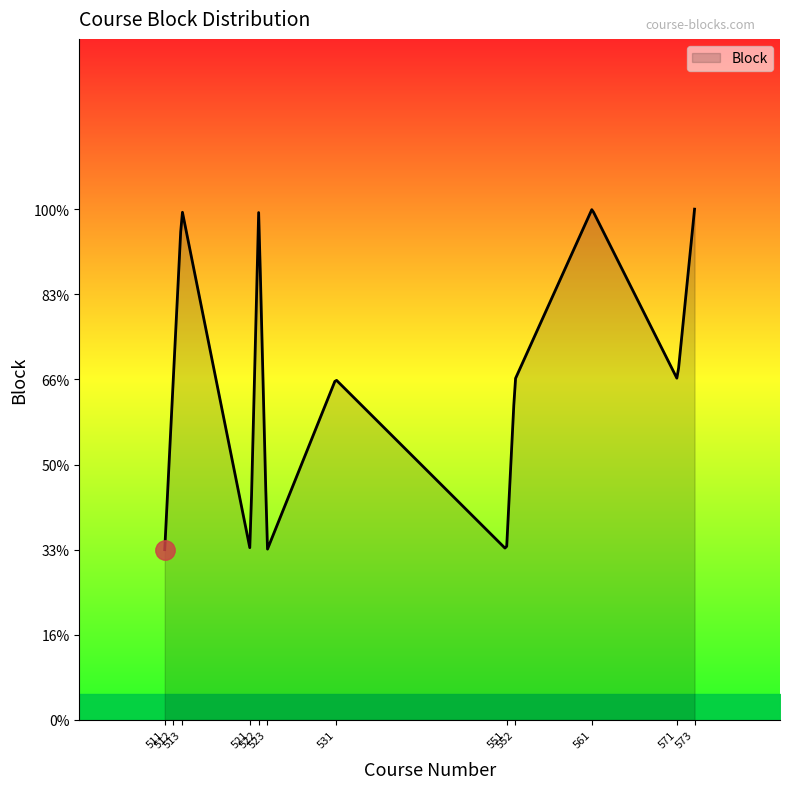

Does the chart display data point markers on the line(s)?

No